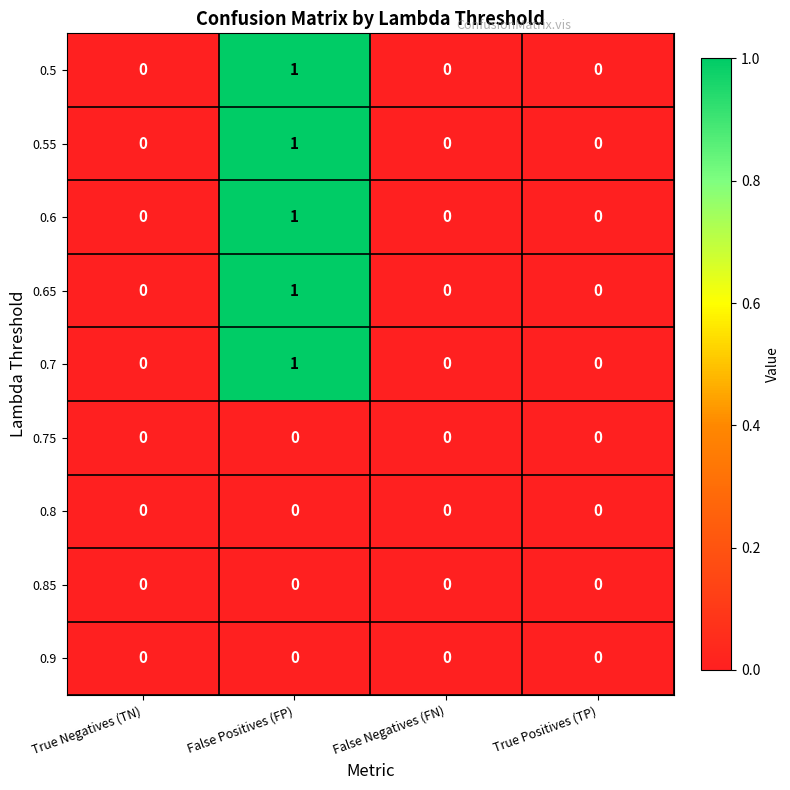

The 0.6 series shows 0 at True Negatives (TN). True or false?

True